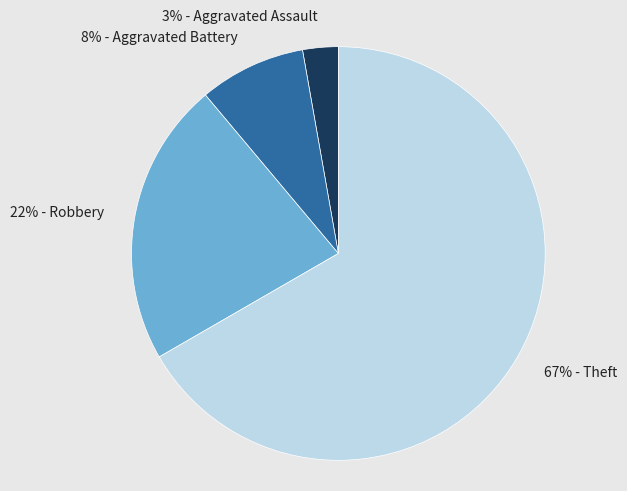

To the nearest percent, what is the difference between the largest and smallest slice percentages?

64%